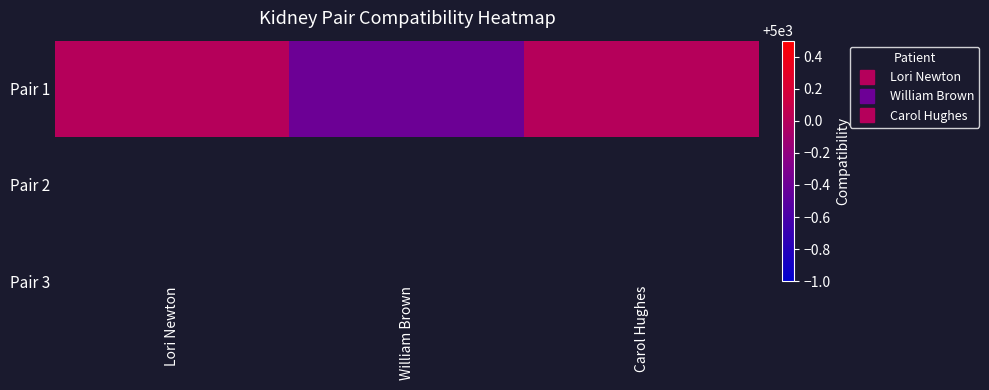

Reading right to left, list all the values displayed in this chart.

5000.0	4999.6	5000.0